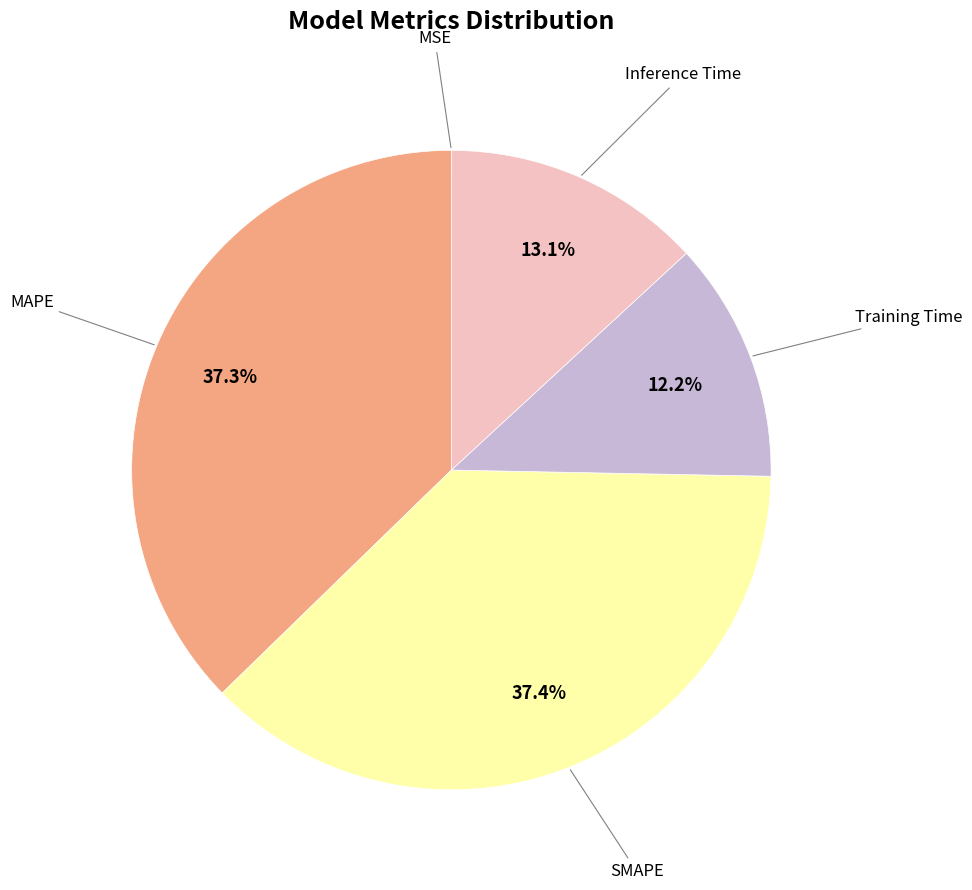

Is there any slice that represents more than half of the pie?

No